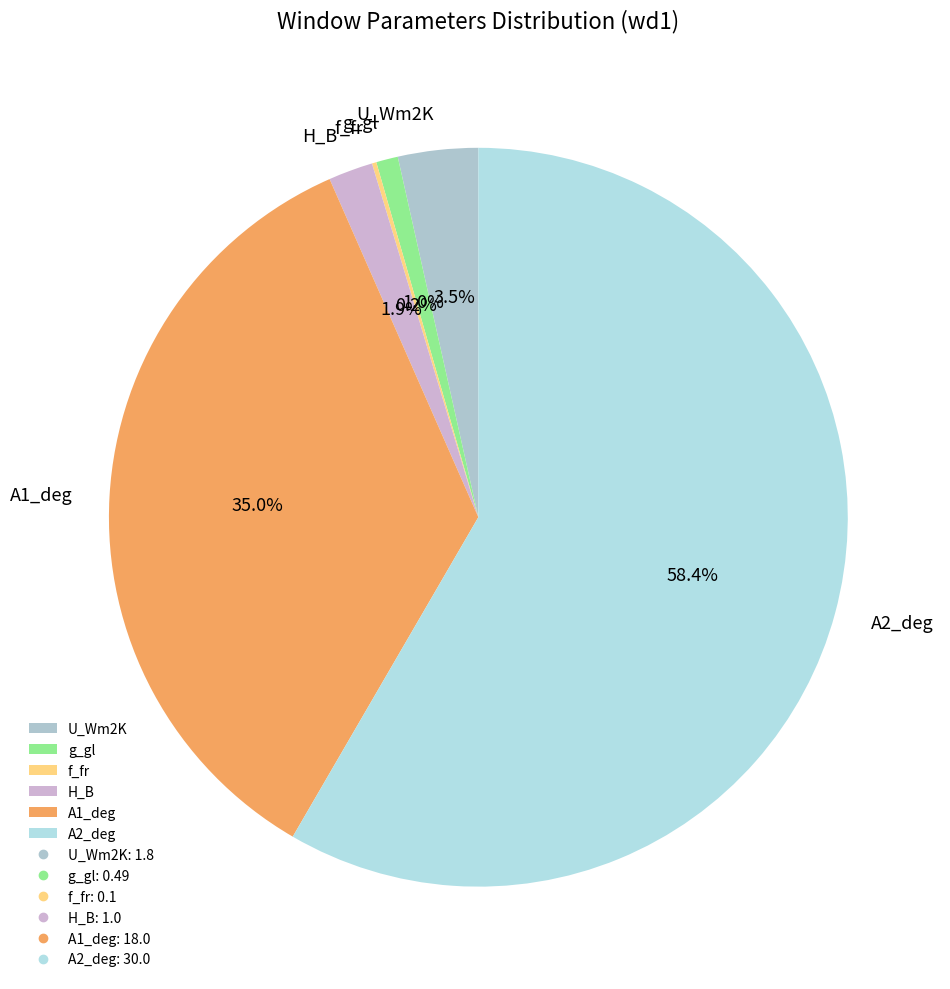

Which category has the biggest portion of the pie?

A2_deg